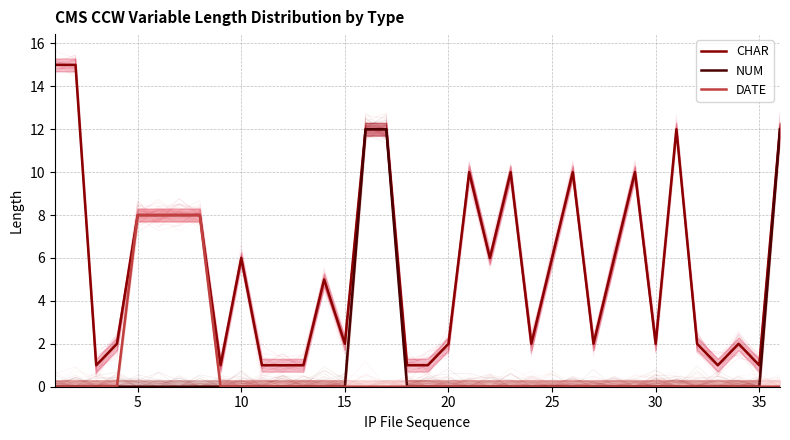

Is it true that NUM equals 4 at 26?

False